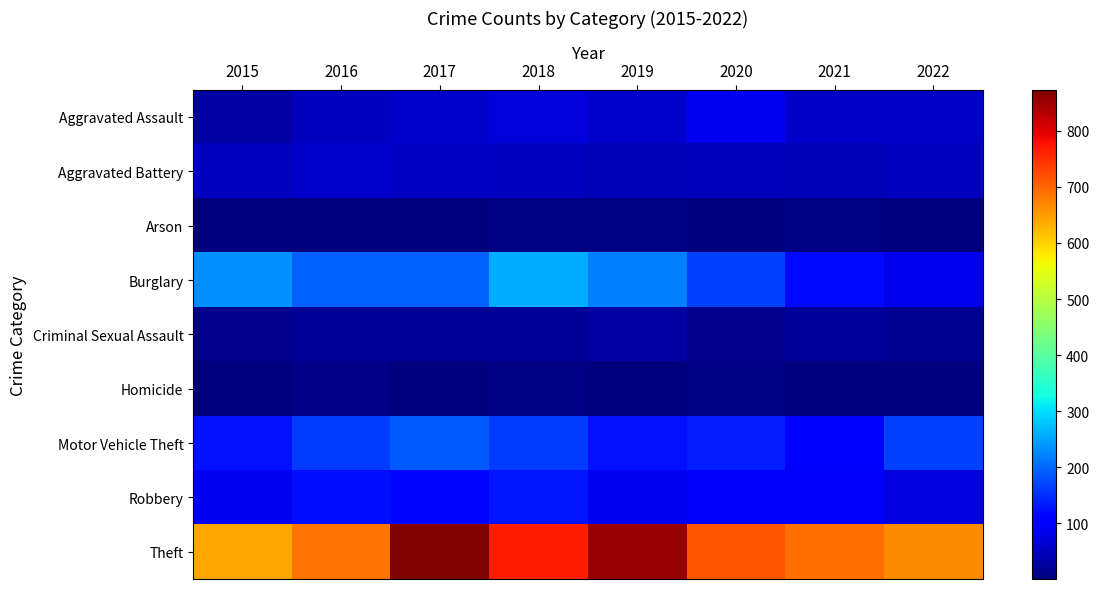

At which category is the sum across all series the highest?

2017